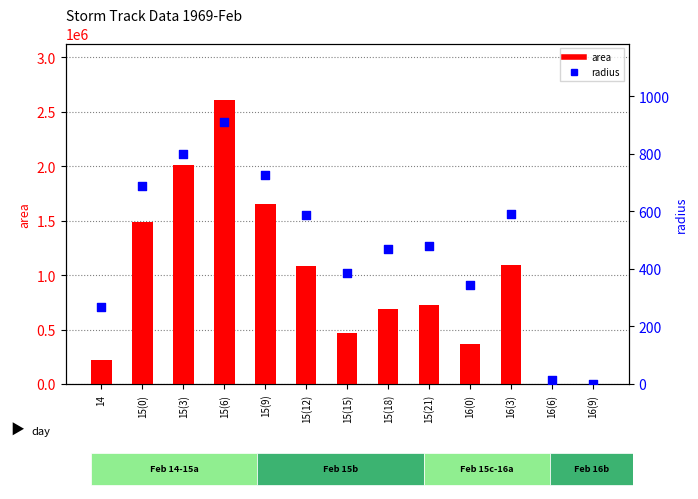

At how many categories does at least one series exceed 1259505?

4